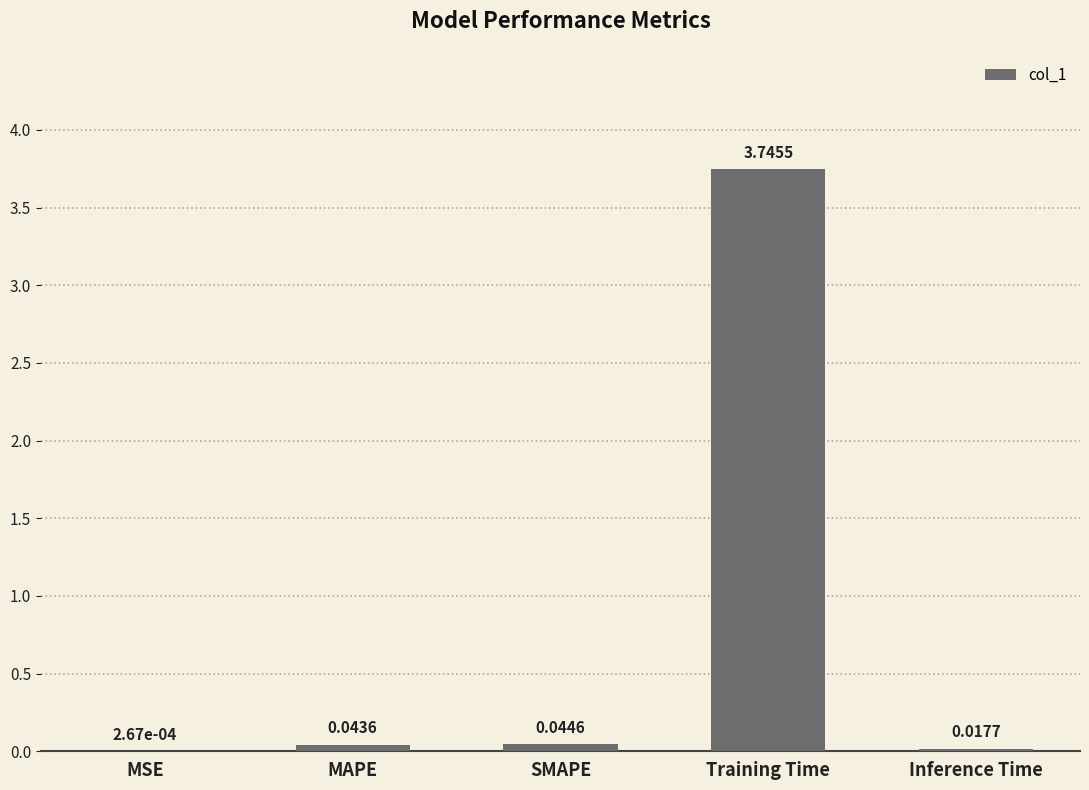

Which label corresponds to the largest value in the chart?

Training Time